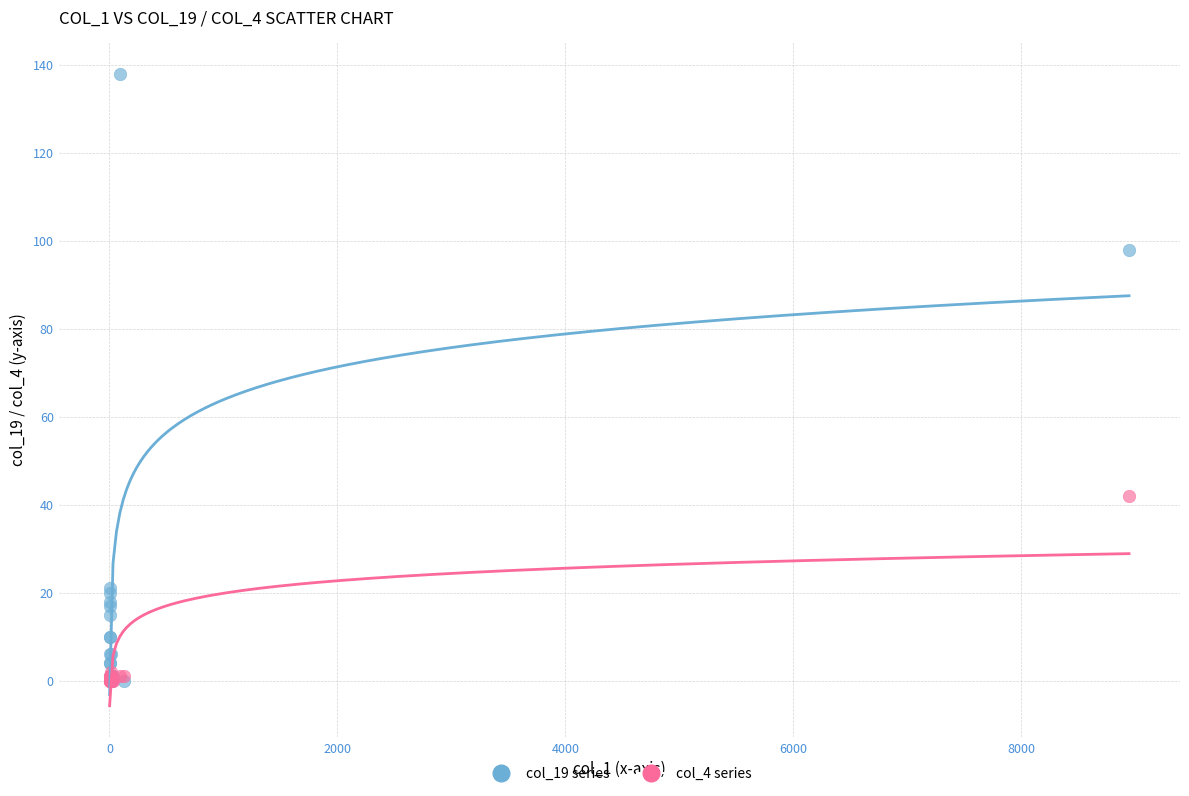

Across all series, what Y value is closest to 69?

42